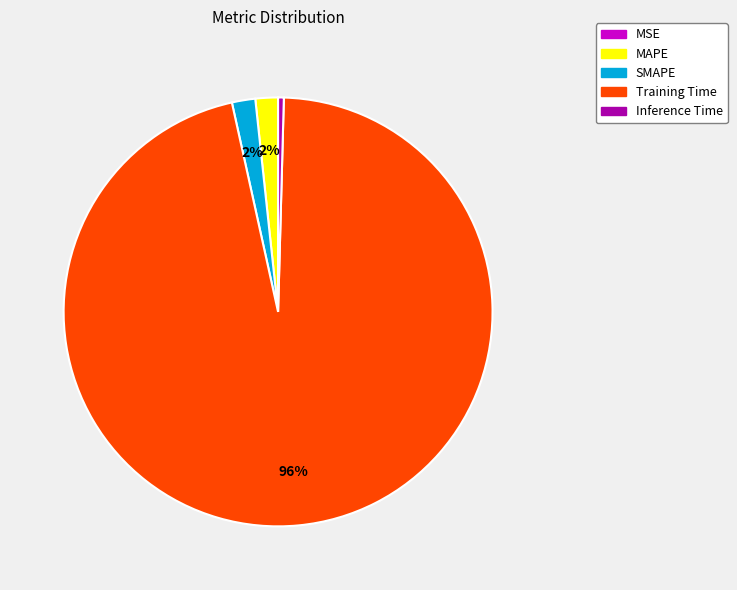

To the nearest percent, what is the combined percentage of Training Time and SMAPE?

98%